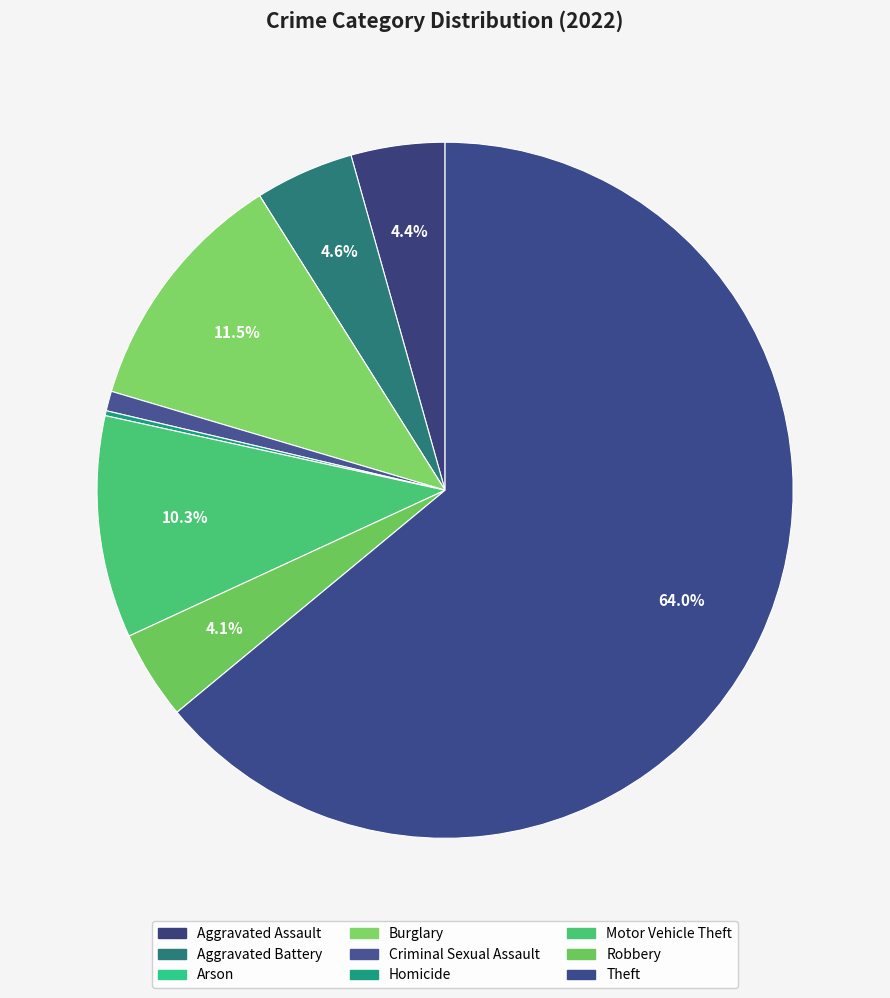

What percentage is the Theft slice, to the nearest percent?

64%